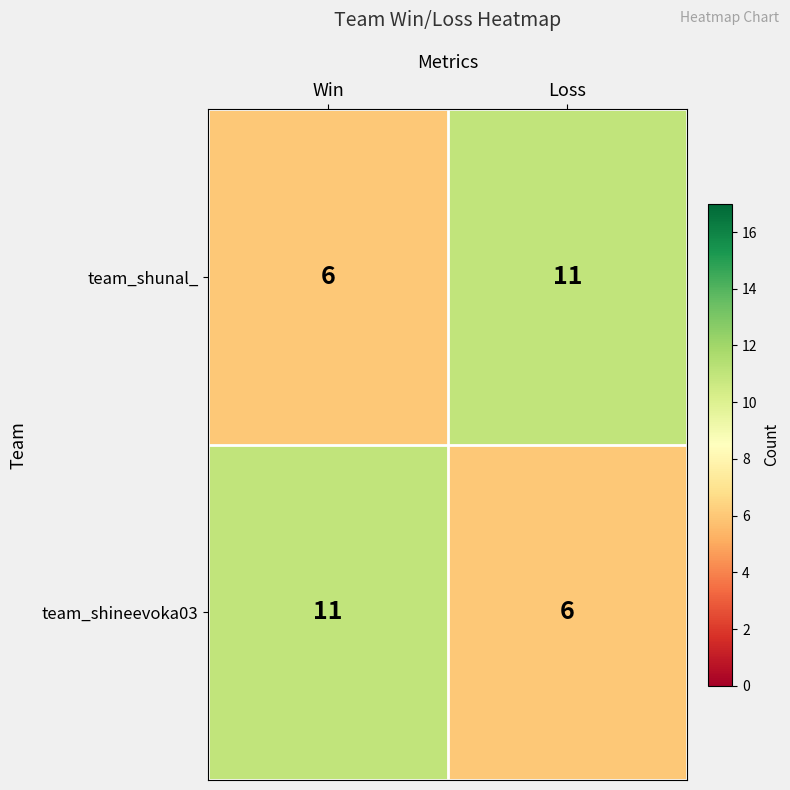

What is the sum of the team_shunal_ values at Win and Loss?

17